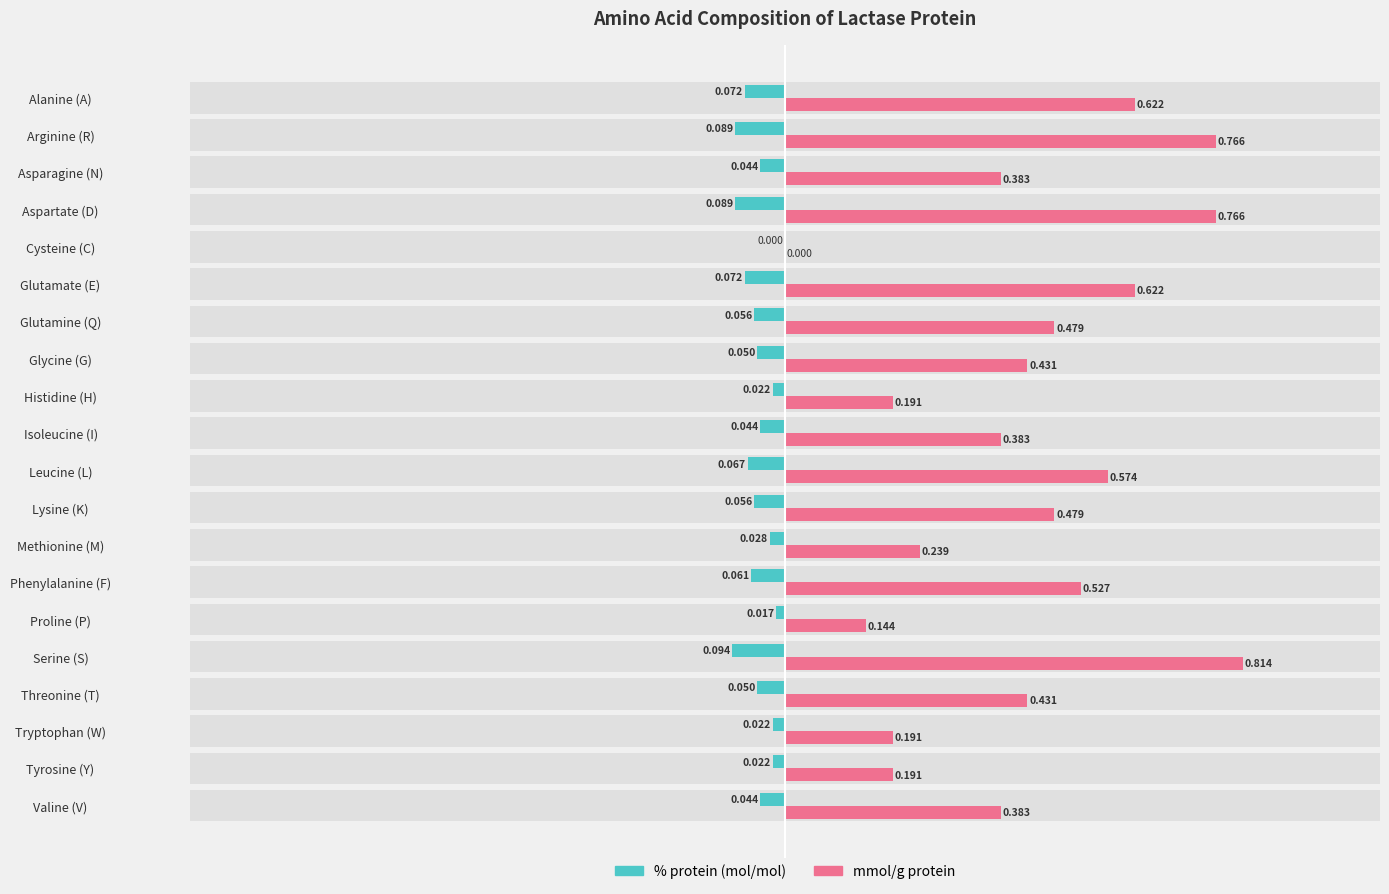

Between Arginine (R) and Histidine (H), which is larger?

Histidine (H)